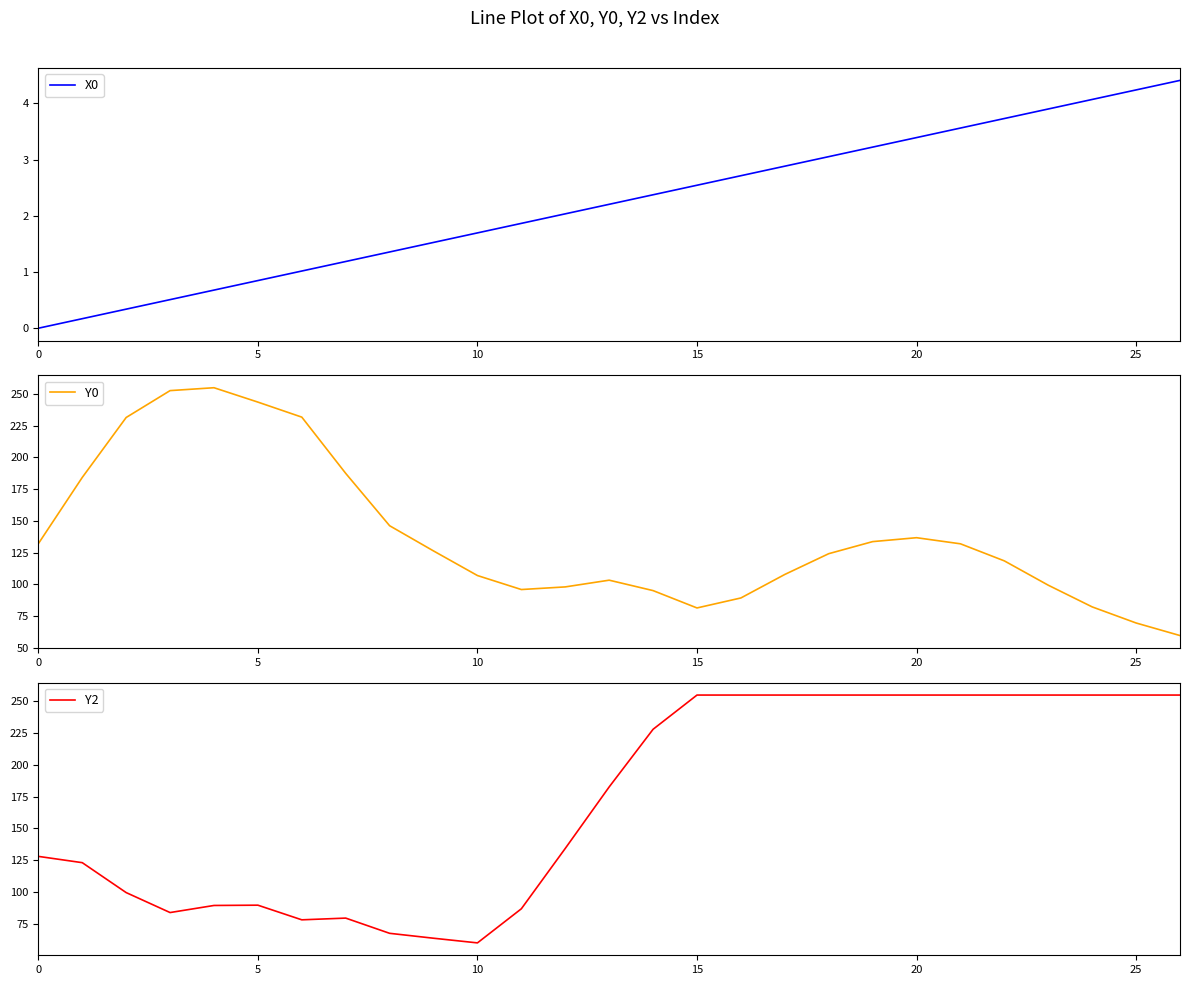

What are all the series names shown in the legend?

X0, Y0, Y2